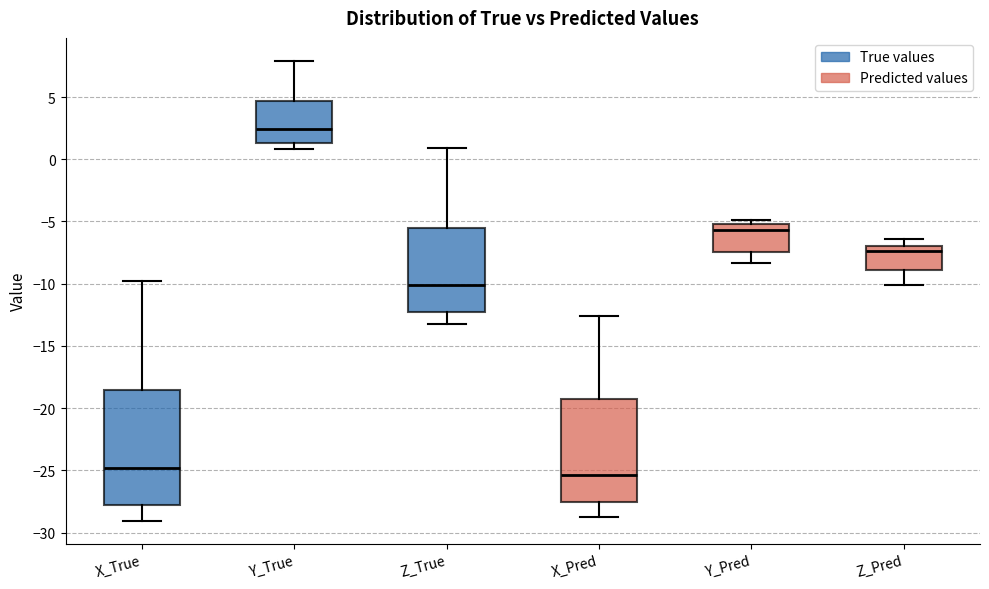

Comparing the boxes themselves (not the whiskers), which one is the tallest?

X_True